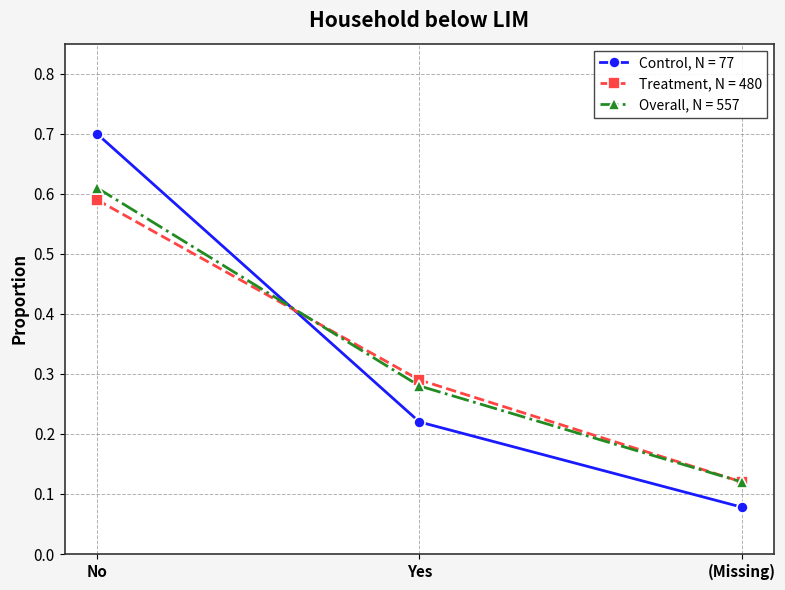

Count the Treatment, N = 480 values in the range 0 to 1.

3